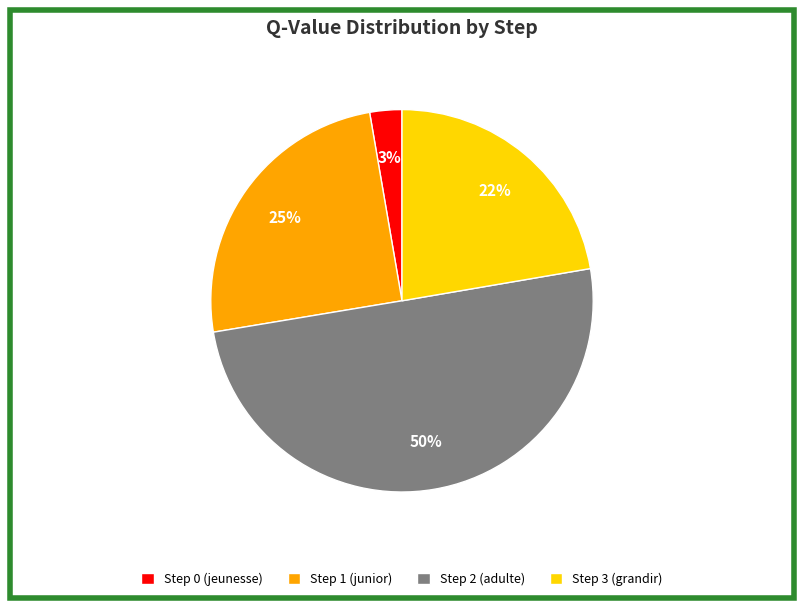

Is it true that Step 0 (jeunesse) is 9% of the pie?

False